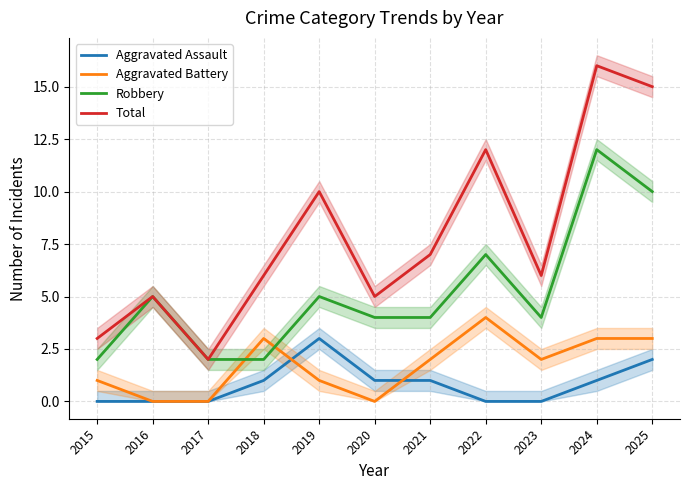

Reading left to right, list all the values displayed in this chart.

Aggravated Assault: 2015=0	2016=0	2017=0	2018=1	2019=3	2020=1	2021=1	2022=0	2023=0	2024=1	2025=2
Aggravated Battery: 2015=1	2016=0	2017=0	2018=3	2019=1	2020=0	2021=2	2022=4	2023=2	2024=3	2025=3
Robbery: 2015=2	2016=5	2017=2	2018=2	2019=5	2020=4	2021=4	2022=7	2023=4	2024=12	2025=10
Total: 2015=3	2016=5	2017=2	2018=6	2019=10	2020=5	2021=7	2022=12	2023=6	2024=16	2025=15